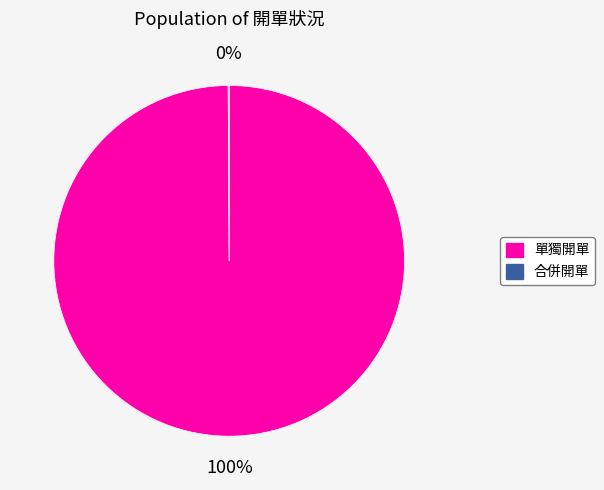

To the nearest percent, what is the average slice percentage?

50%